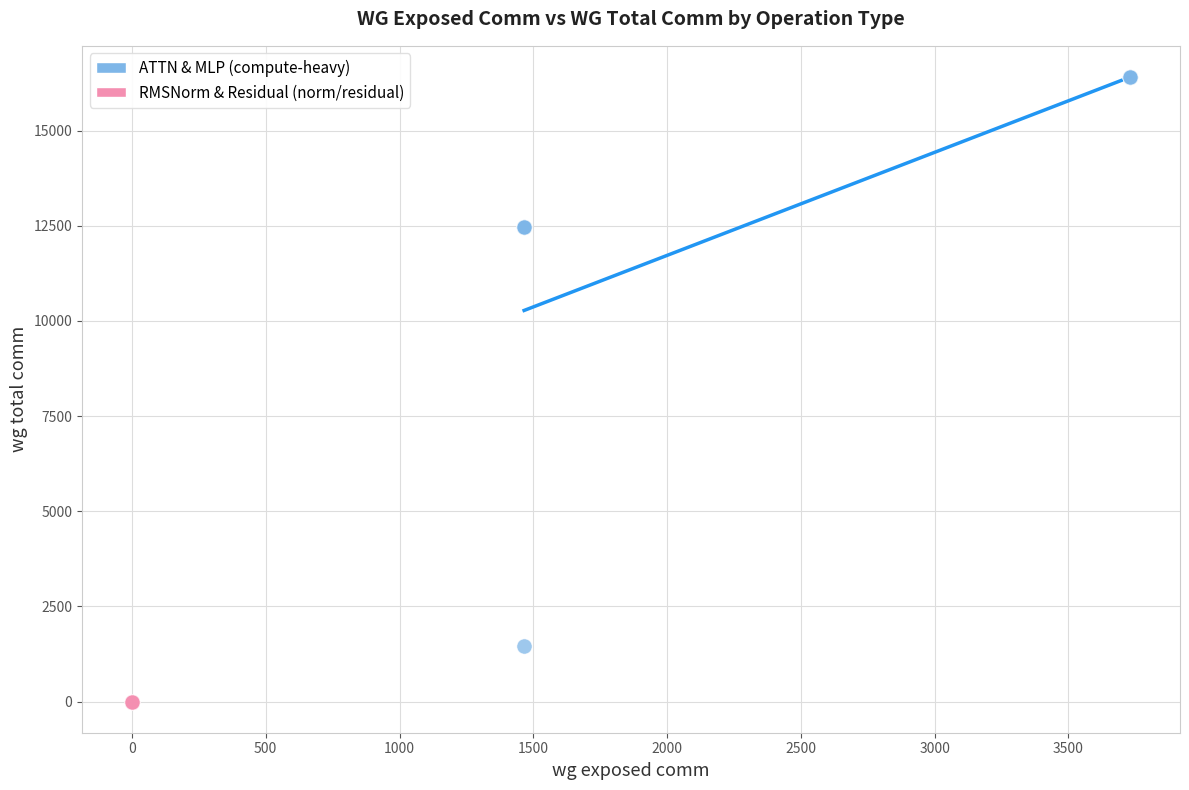

Which series reaches the minimum Y coordinate?

RMSNorm & Residual (norm/residual)